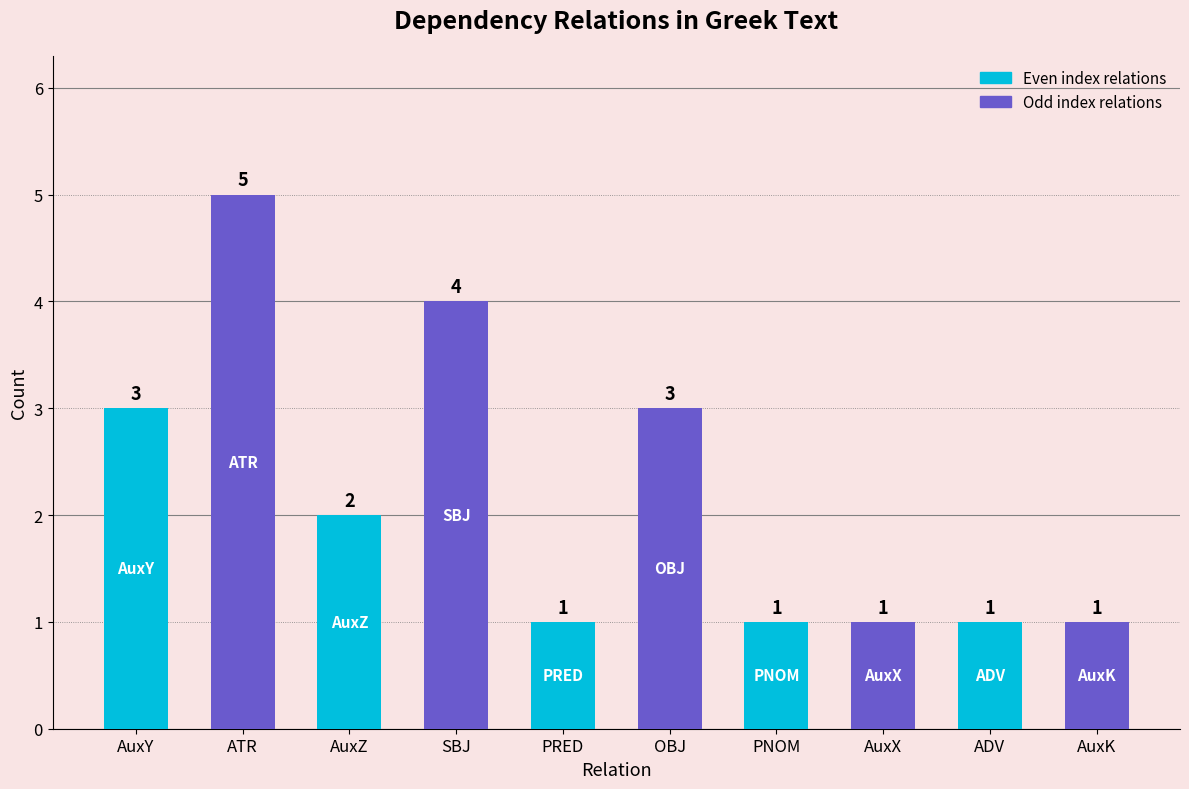

The value at PRED is 2. True or false?

False